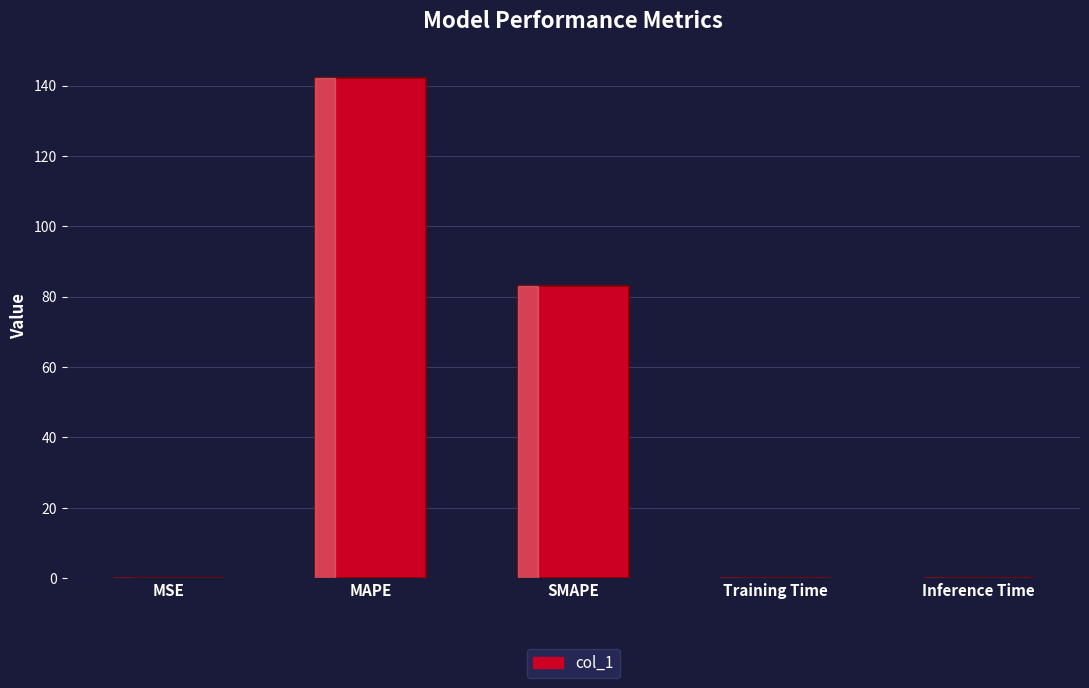

What is the sum of all values?

225.5